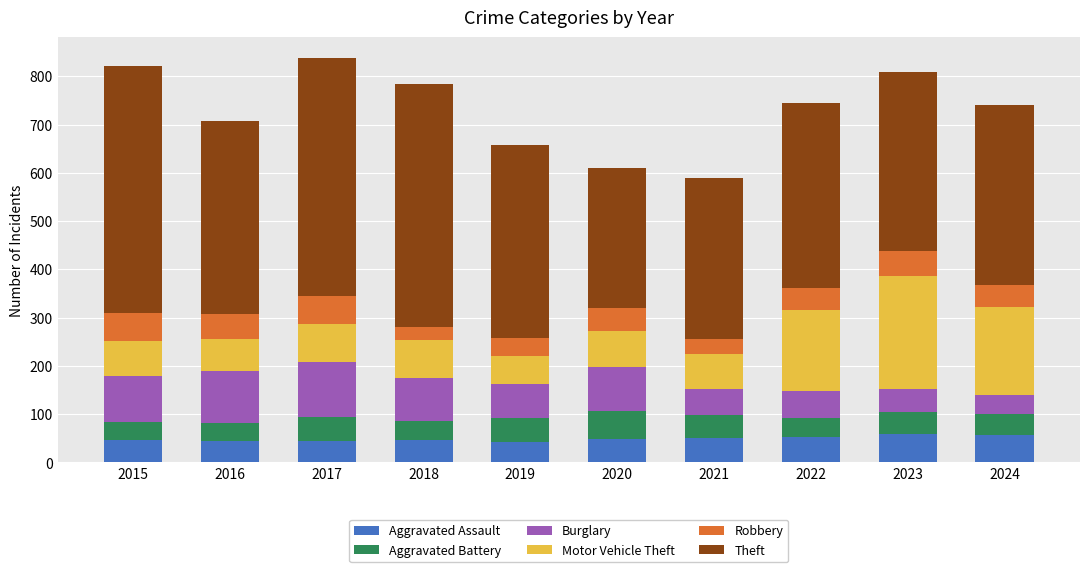

Count the number of categories in the chart.

10